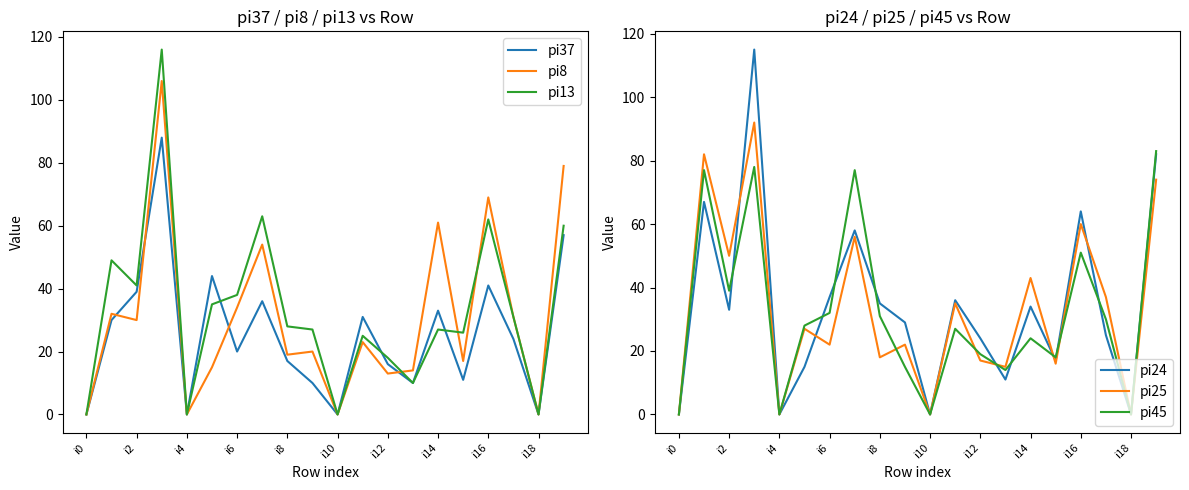

How many values in pi8 are above zero?

16